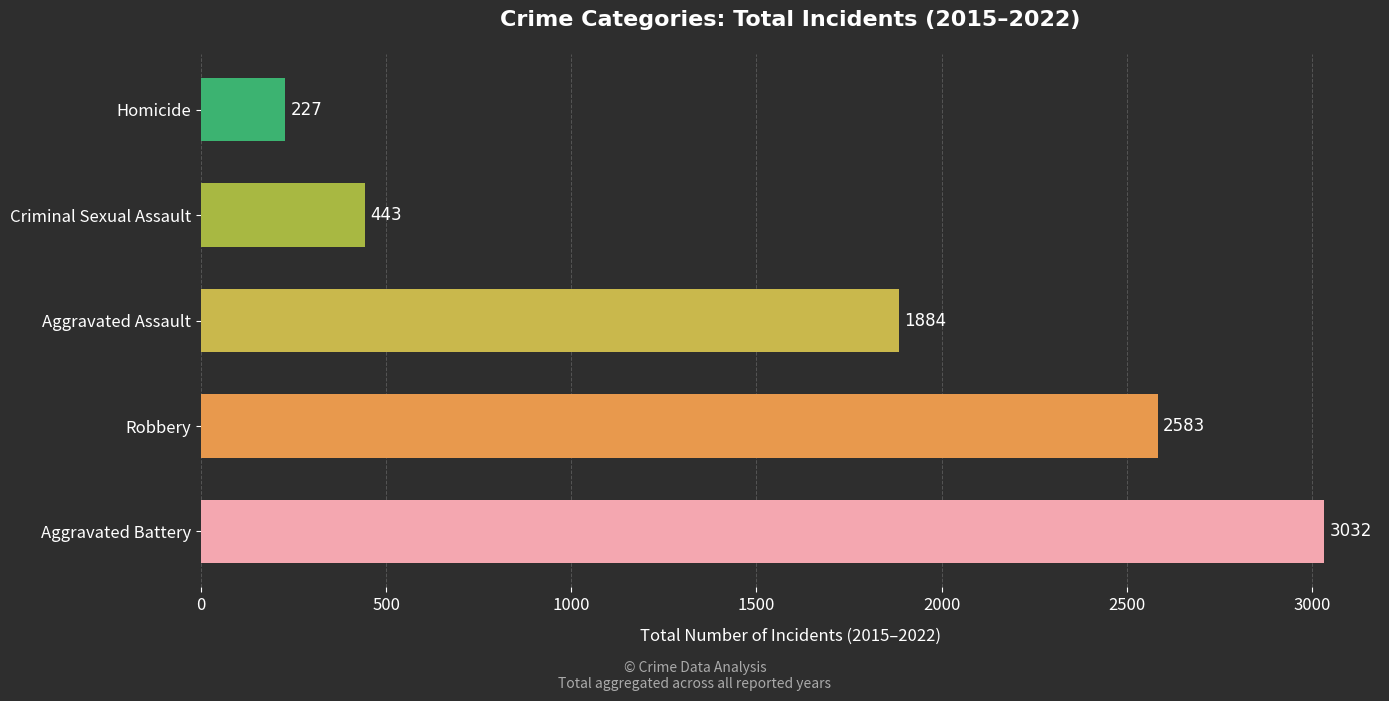

Reading bottom to top, extract all data points from this chart.

3032	2583	1884	443	227